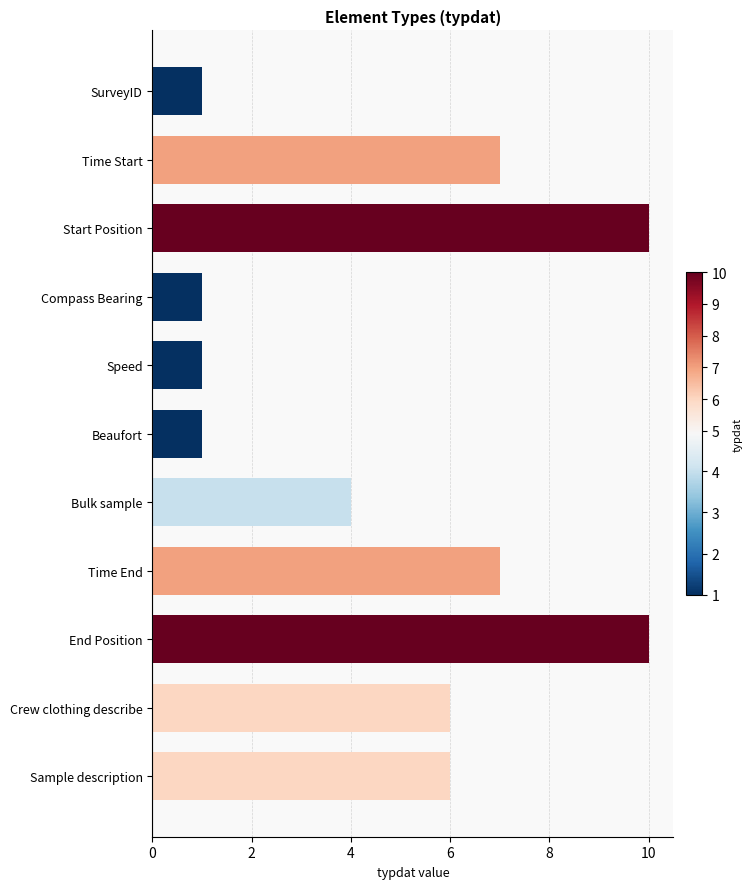

The chart shows a value of 6 at Crew clothing describe. True or false?

True